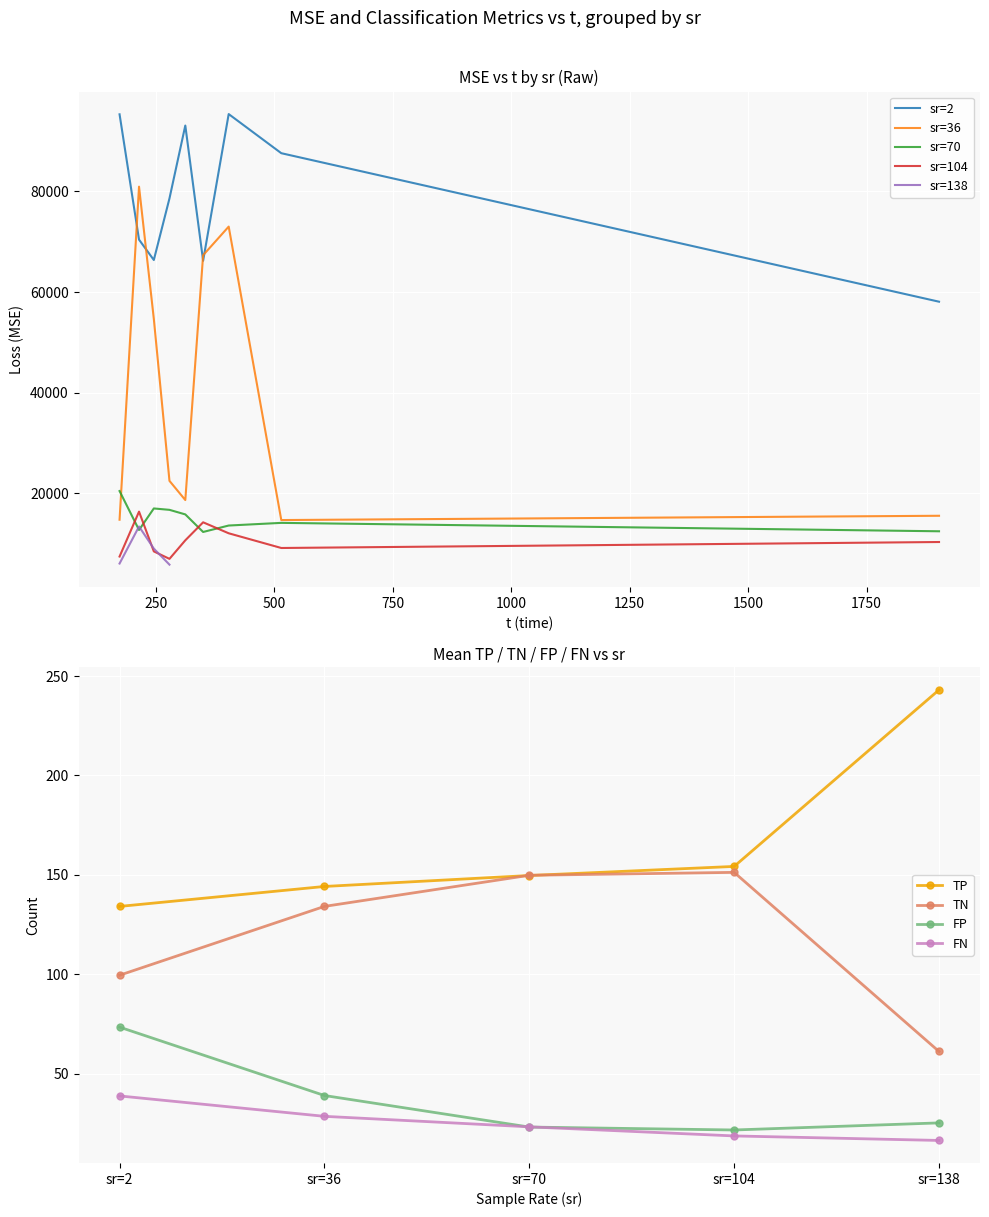

What is the value of the TN point at the 1st from the left?

99.5